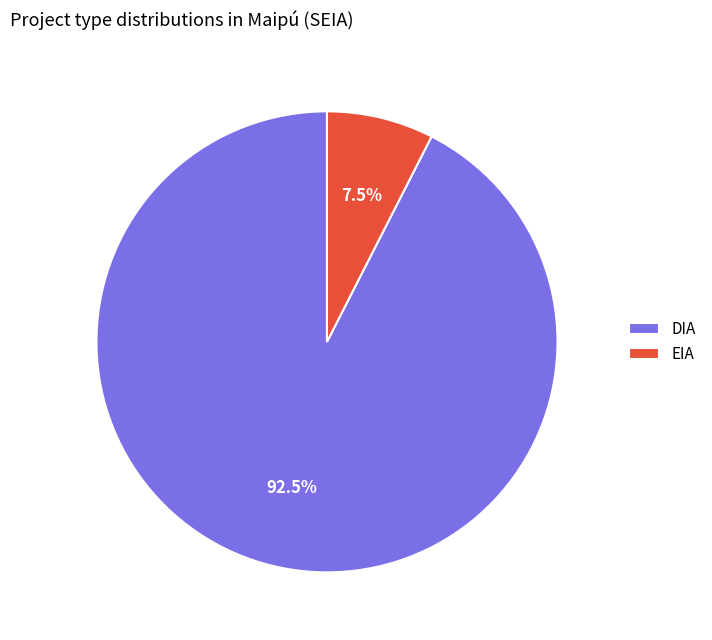

To the nearest percent, what is the difference between the largest and smallest slice percentages?

85%